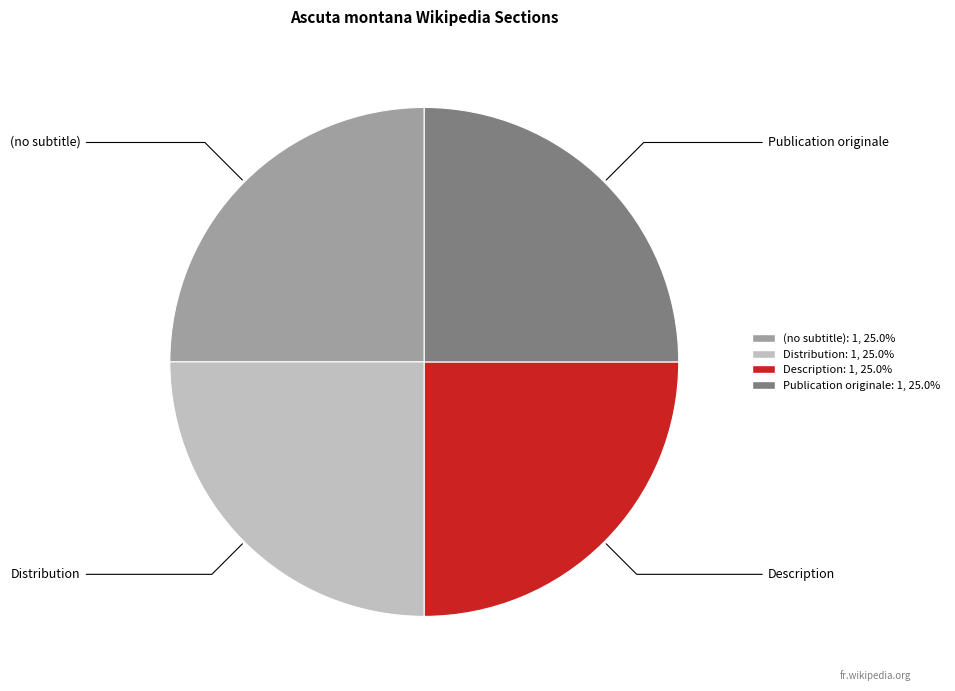

Approximately how many times larger is the value at Description: 1, 25.0% compared to (no subtitle): 1, 25.0%?

1.0